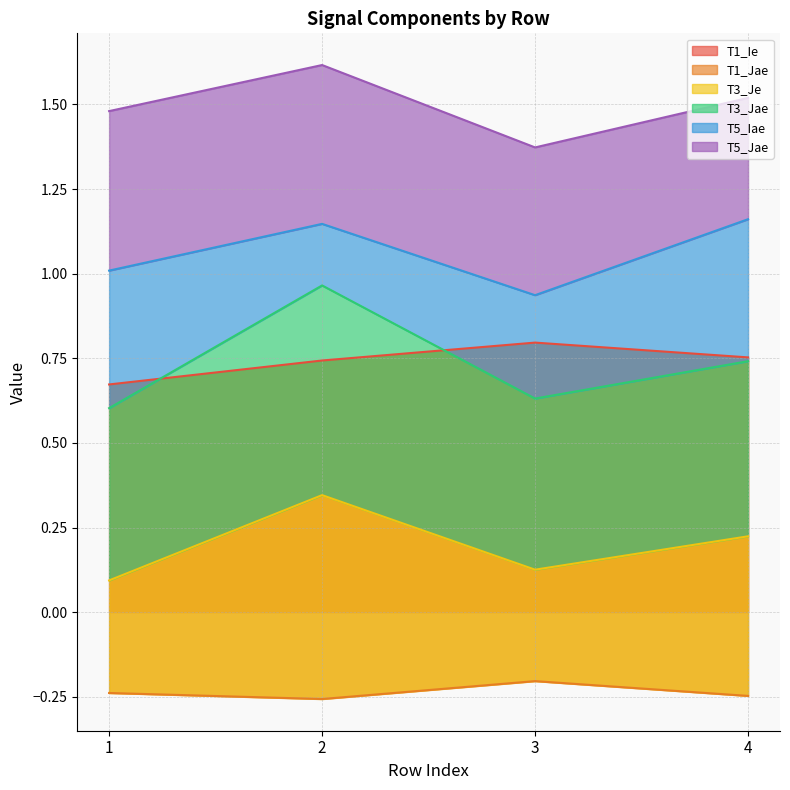

What are all the series names shown in the legend?

T1_Ie, T1_Jae, T3_Je, T3_Jae, T5_Iae, T5_Jae